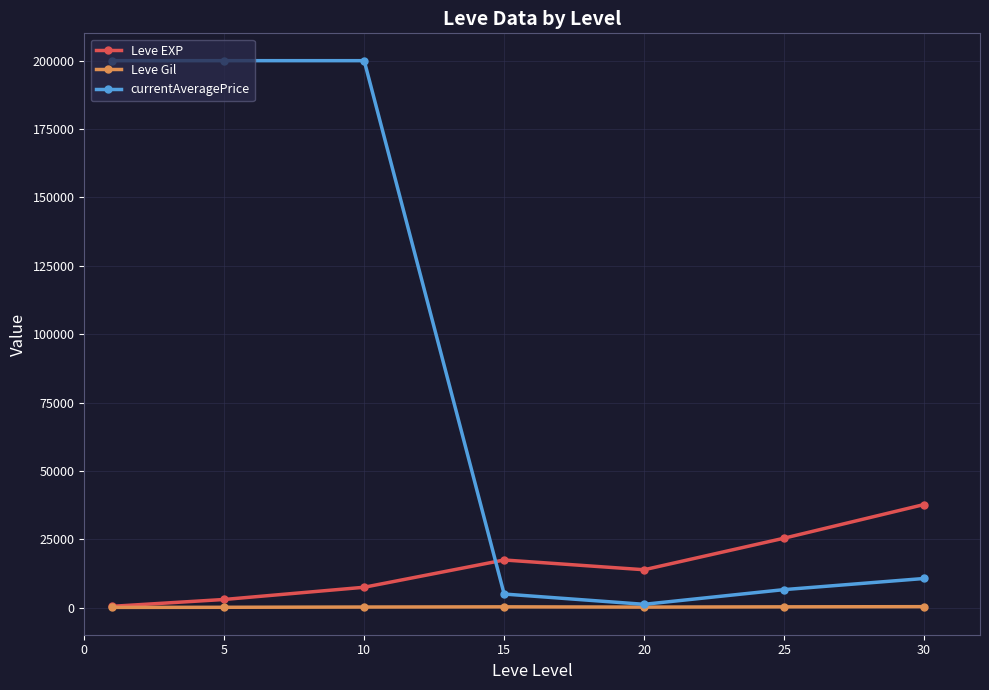

What is the sum of all Leve EXP values?

105440.2